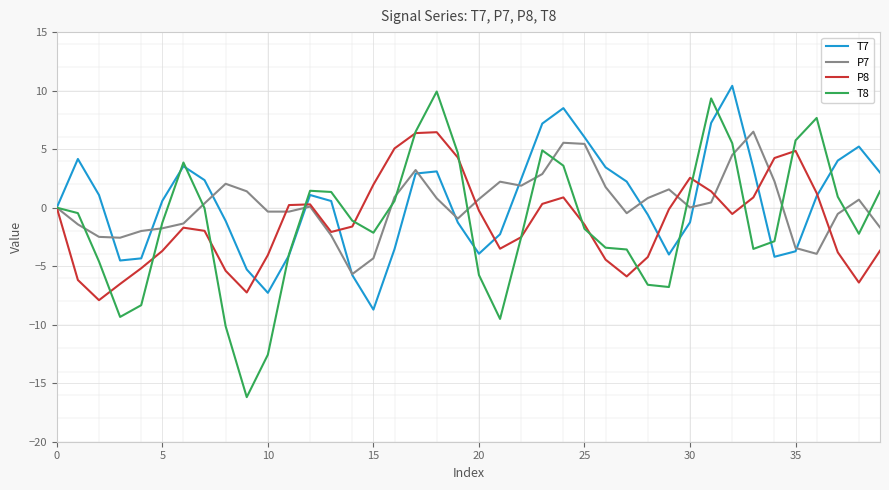

Which series has the widest spread of values?

T8